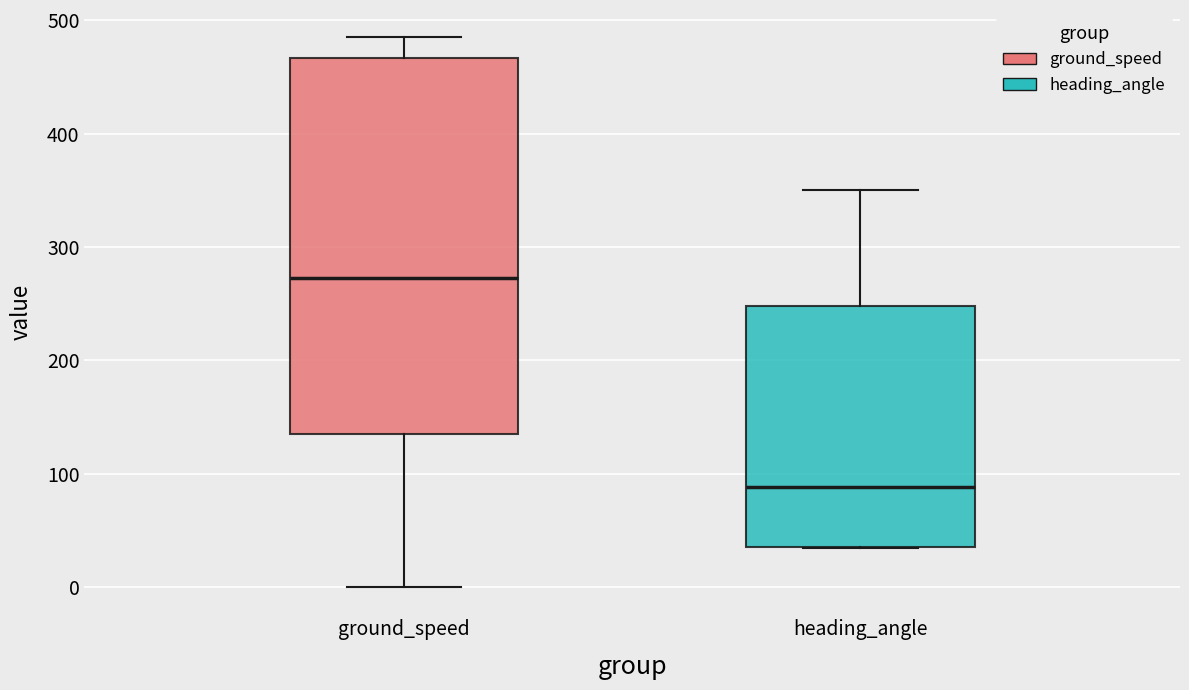

Reading left to right, read every box against the y-axis: the position of its median line, the range the box covers, and the ends of its whiskers. The values are not printed on the chart, so give them approximately, as read against the axis.

ground_speed: median 270, box 130 to 470, whiskers 0 to 490
heading_angle: median 90, box 40 to 250, whiskers 30 to 350